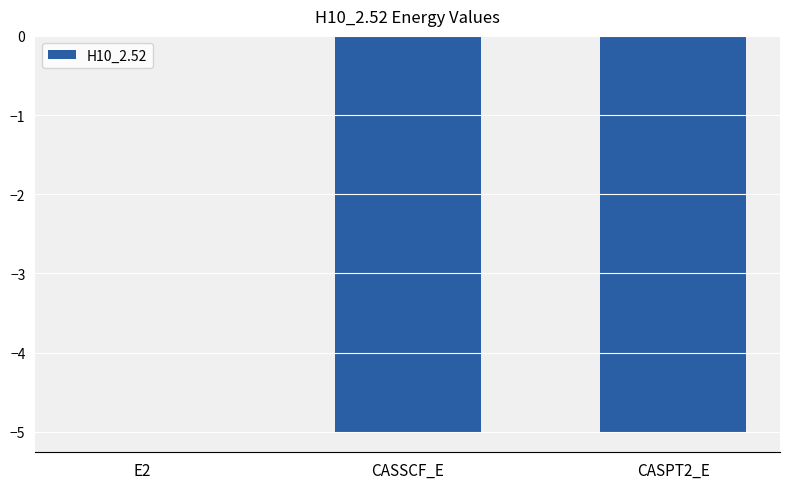

What is the sum of all values?

-10.0